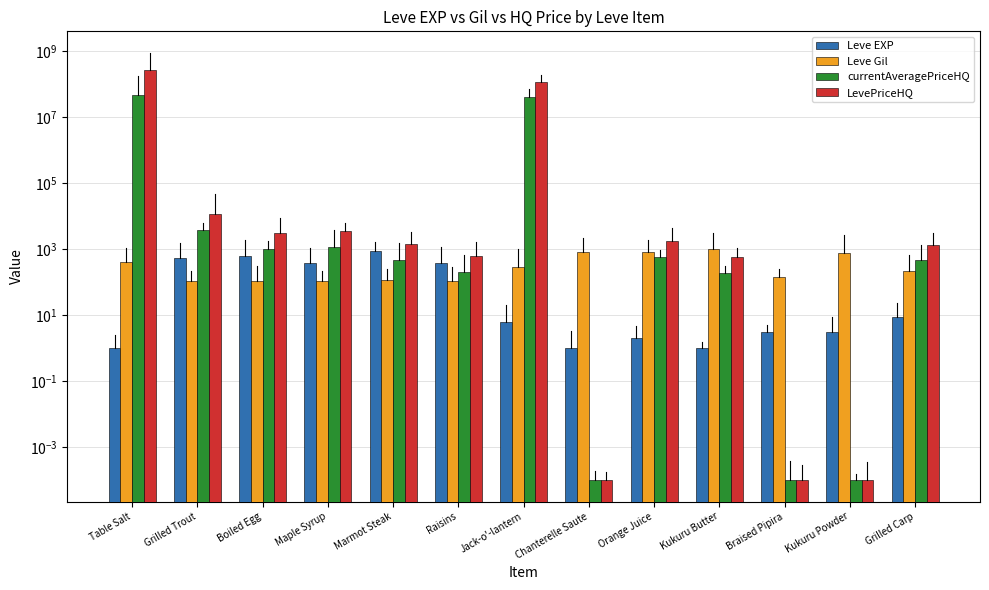

Reading right to left, what are all the values shown in this chart?

Leve EXP: 9.0	3.0	3.0	1.0	2.0	1.0	6.0	370.0	900.0	370.0	630.0	540.0	1.0
Leve Gil: 220.0	780.0	140.0	980.0	790.0	810.0	280.0	112.0	113.0	112.0	112.0	112.0	420.0
currentAveragePriceHQ: 454.0	0.0	0.0	194.0	575.0	0.0	39376124.0	200.0	470.0	1193.3	1012.4	3877.7	45459116.0
LevePriceHQ: 1362.0	0.0	0.0	582.0	1725.0	0.0	118128372.0	600.0	1410.0	3580.0	3037.1	11633.0	272754696.0